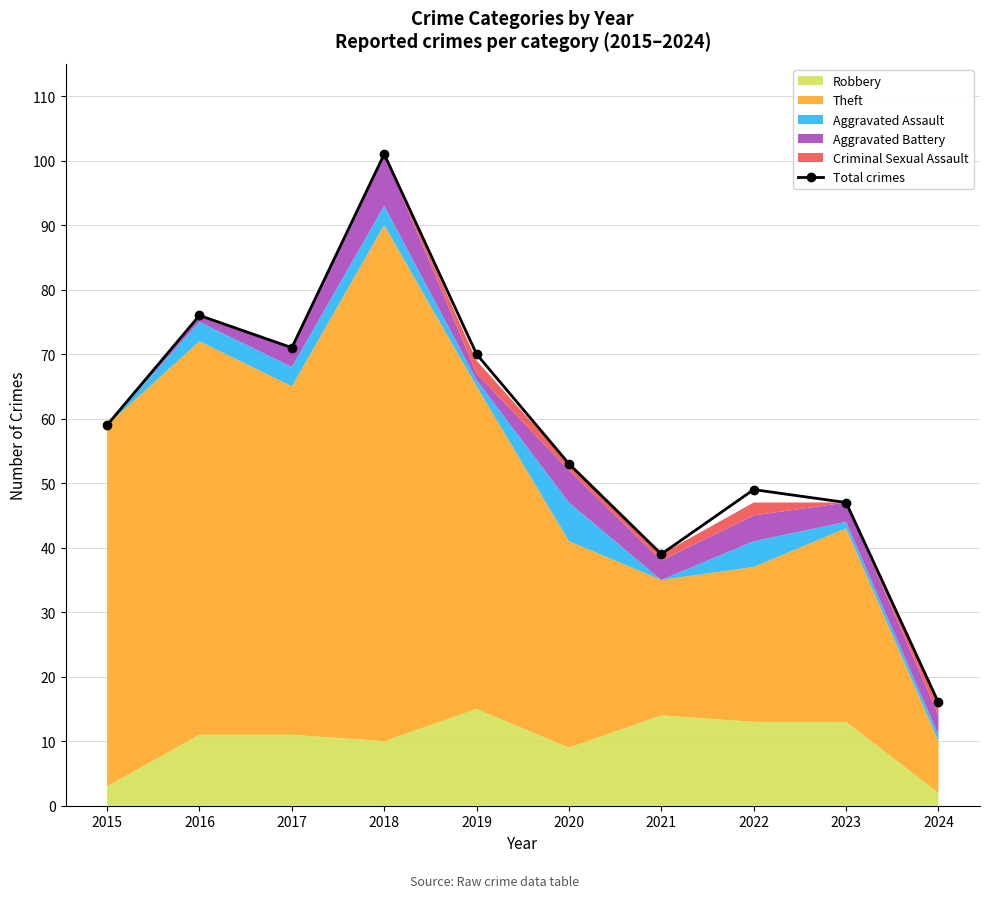

Approximately how many times larger is the value at 2022 compared to 2017?

0.7